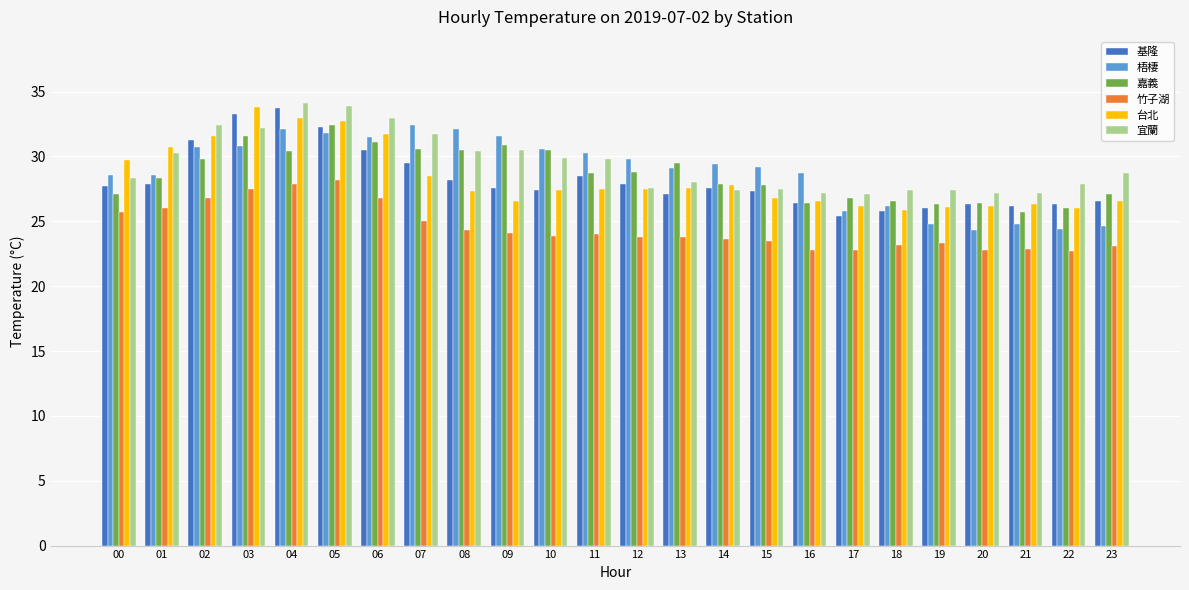

What is the value of the 基隆 bar at the 20th from the left?

26.0